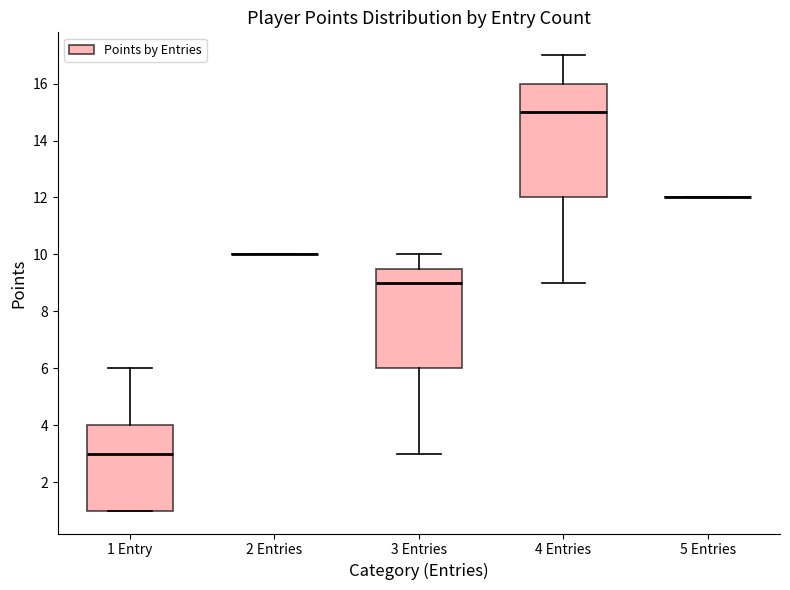

Reading left to right, transcribe this box plot: for each box, give where its median line is, the range the box spans, and where its two whiskers end, as read against the y-axis. The values are not printed on the chart, so give them approximately, as read against the axis.

1 Entry: median 3.0, box 1.0 to 4.0, whiskers 1.0 to 6.0
2 Entries: box collapsed to a line at 10.0, whiskers 10.0 to 10.0
3 Entries: median 9.0, box 6.0 to 9.6, whiskers 3.0 to 10.0
4 Entries: median 15.0, box 12.0 to 16.0, whiskers 9.0 to 17.0
5 Entries: box collapsed to a line at 12.0, whiskers 12.0 to 12.0